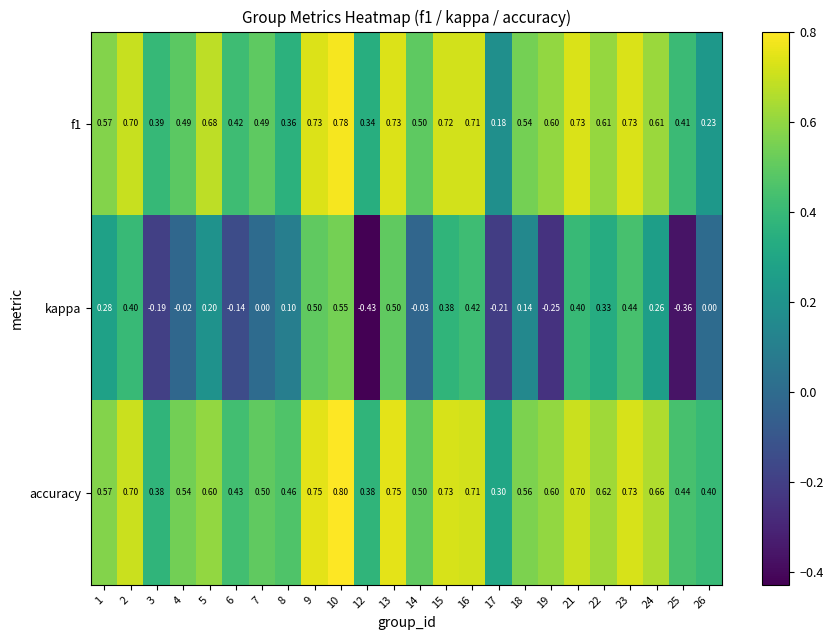

Is the value of kappa at 14 greater than the value of f1 at 2?

No